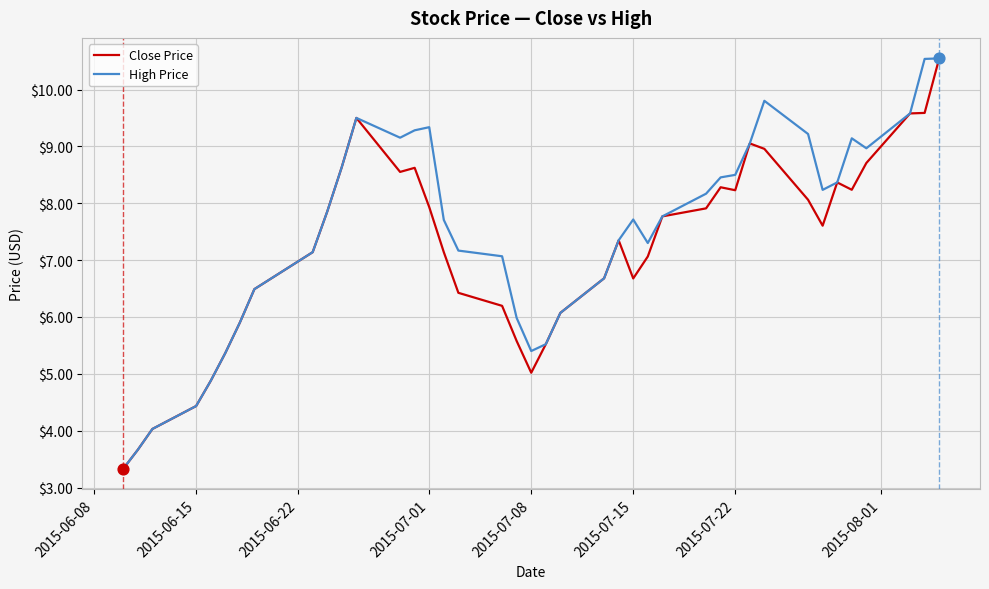

What is the lowest value of the Close Price series?

3.3